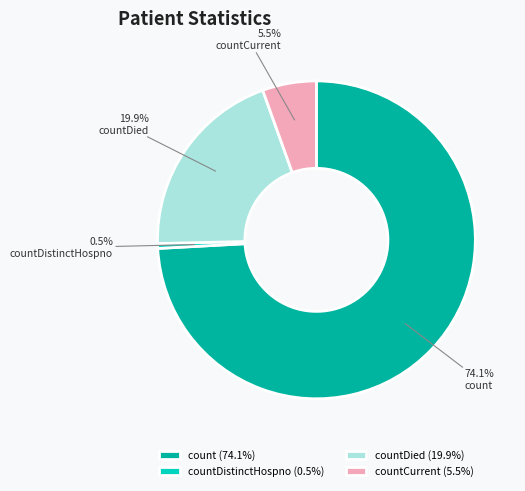

Does countCurrent represent more than half of the total?

No